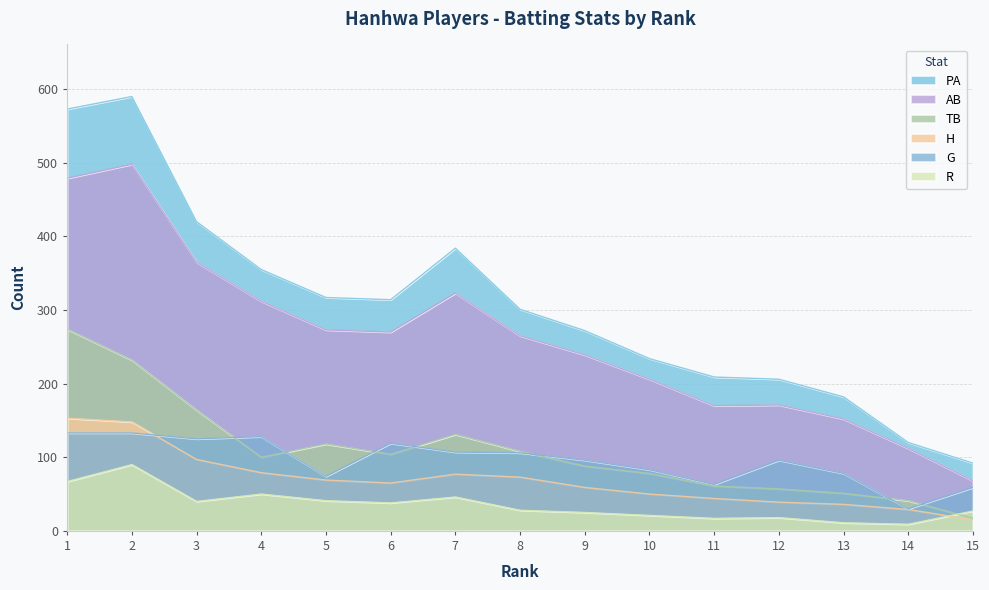

Reading left to right, list all the values displayed in this chart.

PA: 573	590	420	355	317	314	384	301	272	234	209	206	182	120	92
AB: 479	498	365	312	273	270	323	265	239	206	170	171	152	112	68
G: 133	133	125	128	74	119	107	106	96	83	63	96	78	30	59
TB: 274	232	164	100	118	104	131	108	88	78	61	57	51	41	17
H: 153	148	97	79	69	65	77	73	59	50	44	39	36	29	15
R: 67	90	40	50	41	38	46	28	25	21	17	18	11	9	27